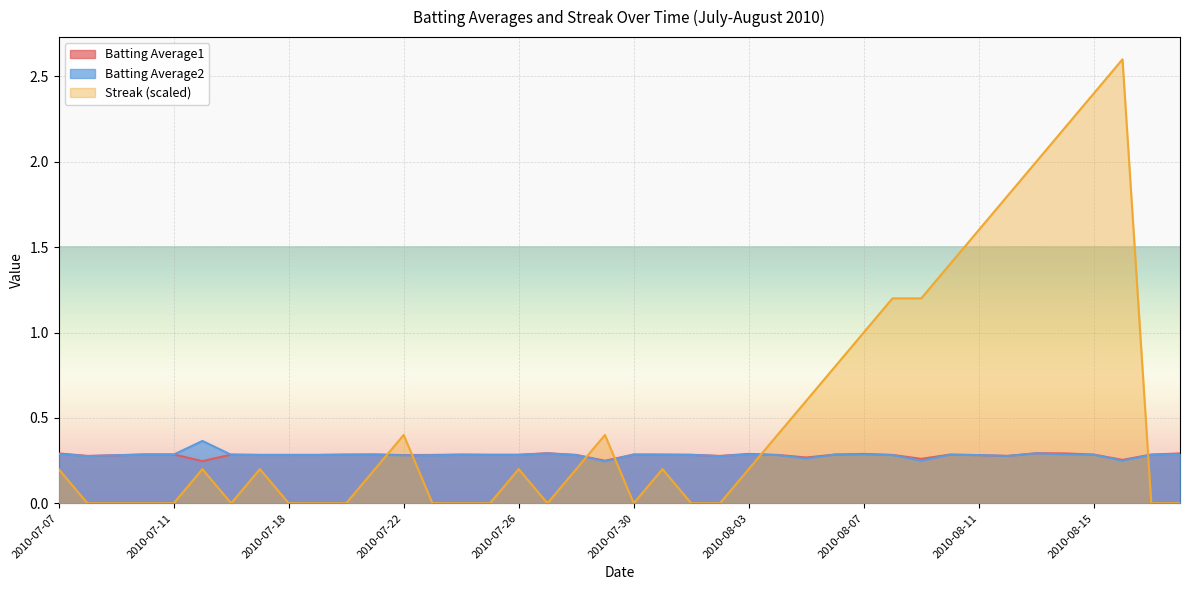

What is the difference between the second highest and second lowest values in the Streak (scaled) series?

2.4